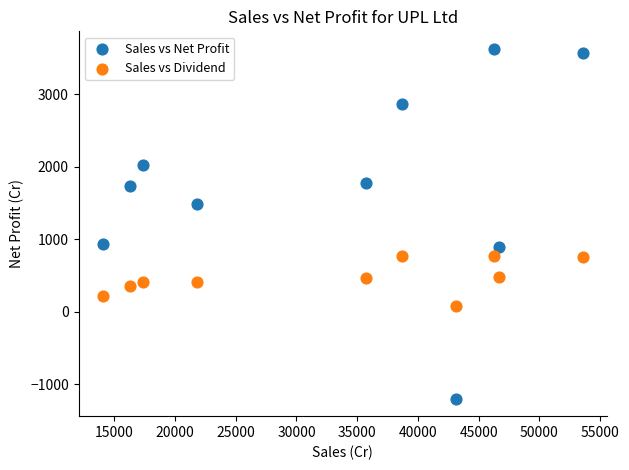

Across all data points, what is the range of X values (max minus min)?

39528.0